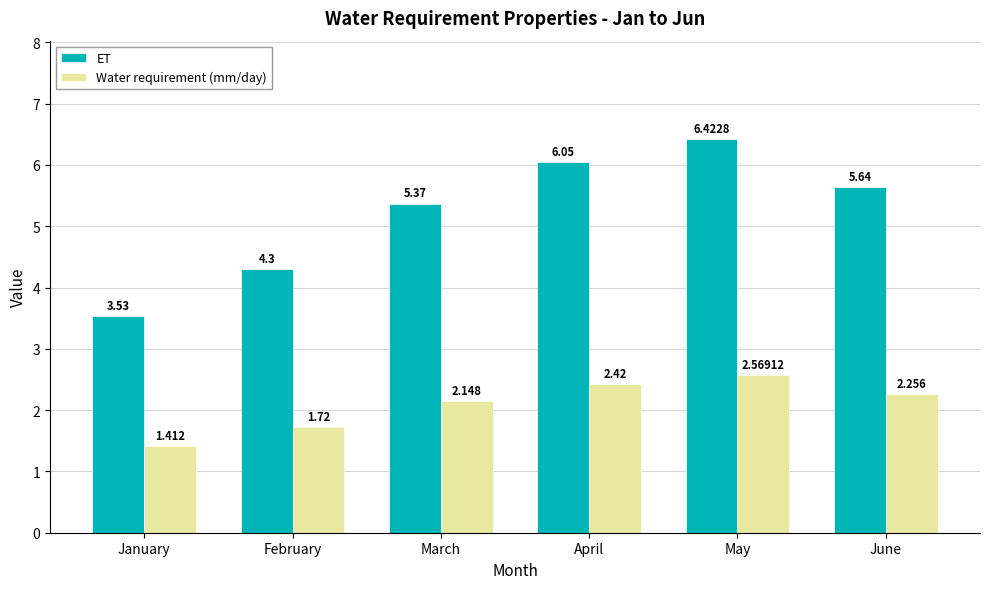

Where is ET nearest to the value 4?

February